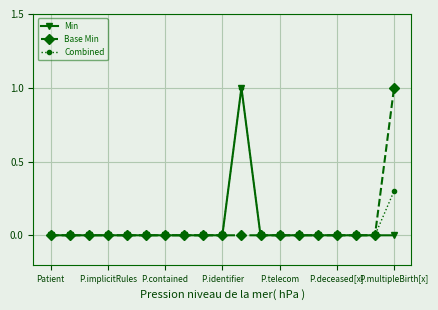

Does the chart display data point markers on the line(s)?

Yes